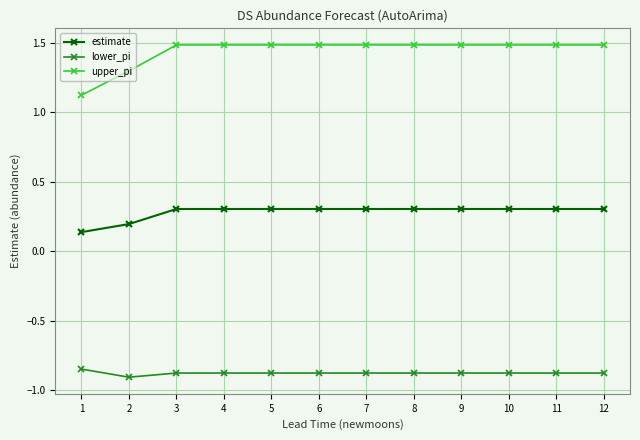

Which series has the widest spread of values?

upper_pi